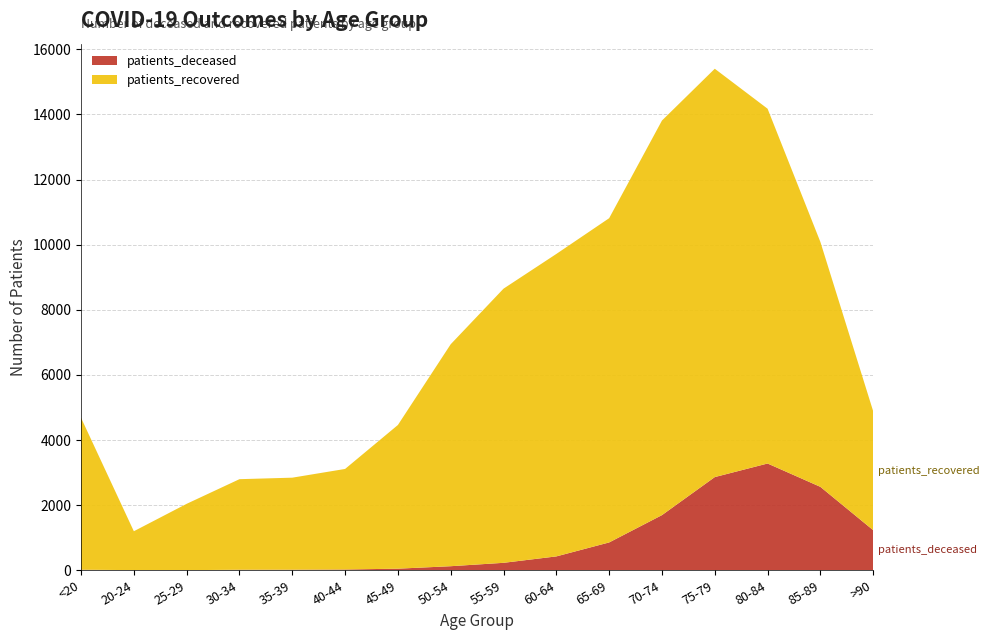

Reading left to right, what are all the values shown in this chart?

patients_deceased: 18	4	3	17	18	24	49	125	229	426	855	1694	2862	3279	2562	1231
patients_recovered: 4666	1195	2038	2781	2826	3088	4413	6817	8420	9289	9958	12118	12541	10896	7521	3651